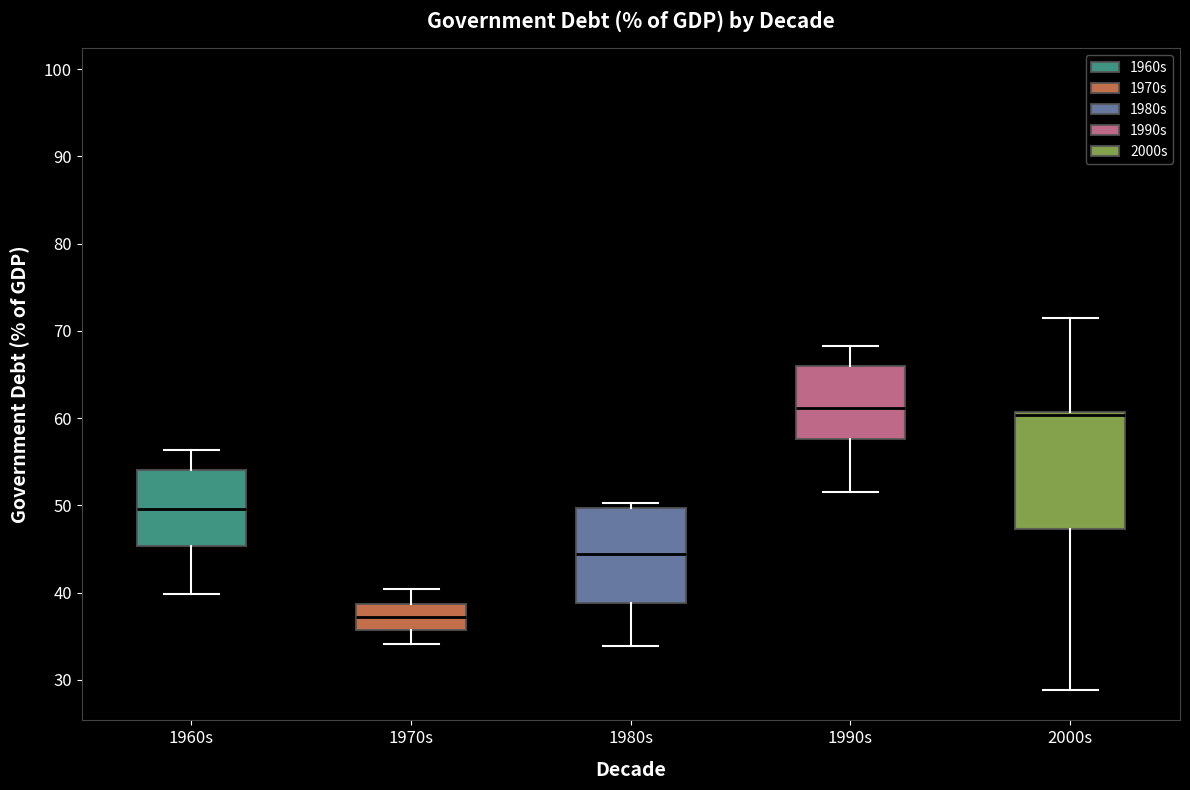

Where does the upper whisker of the box for 2000s end on the y-axis? The values are not printed on the chart, so give them approximately, as read against the axis.

71